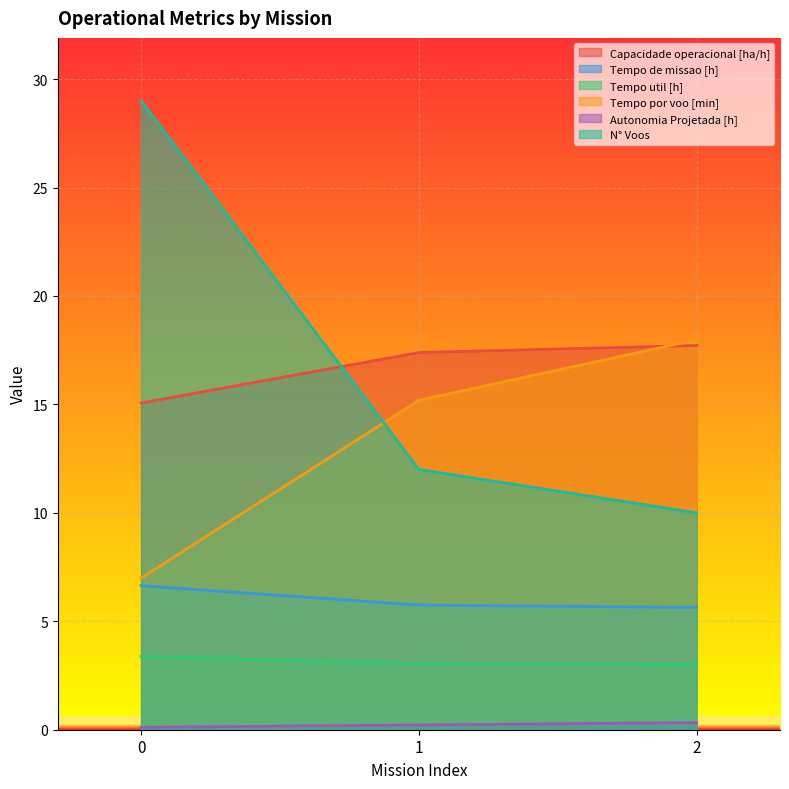

Between 0 and 2, which series saw the biggest shift?

N° Voos